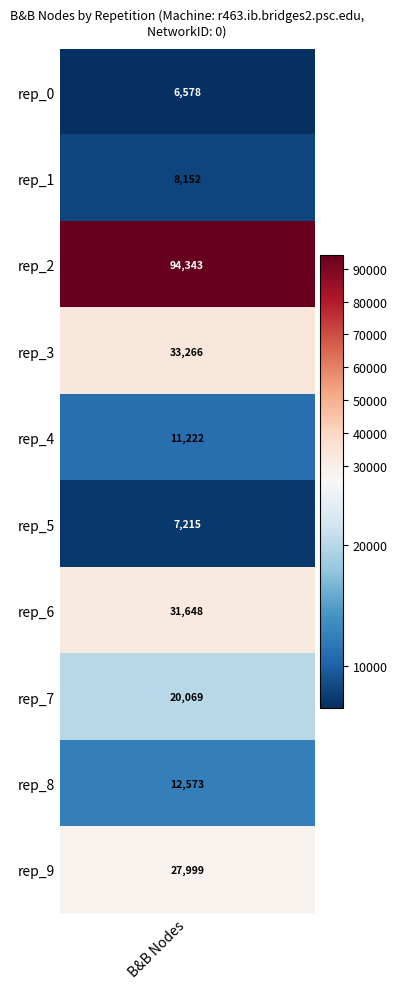

The 0 series shows 33266 at 3. True or false?

True